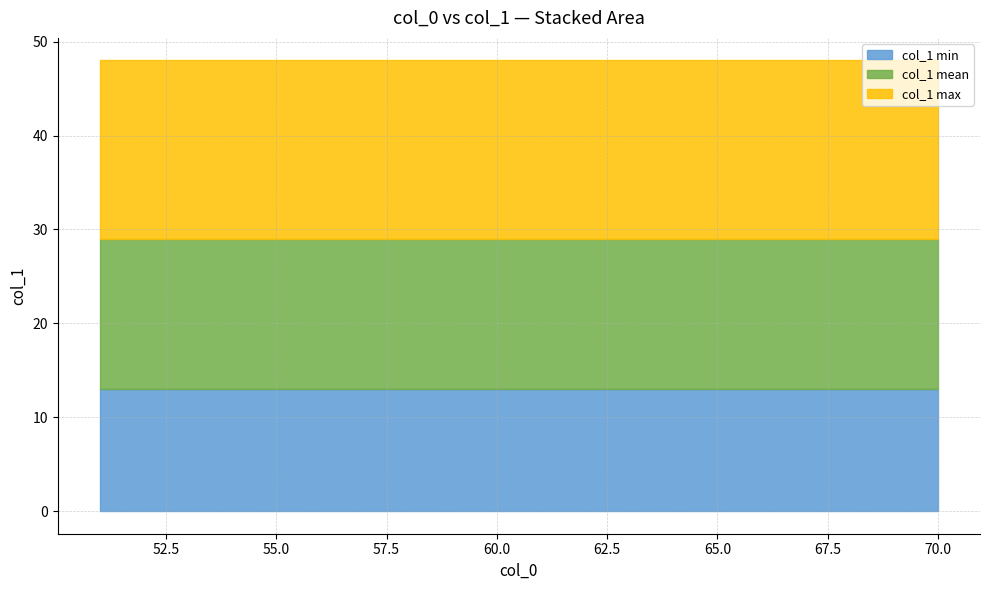

List the series in order of their overall mean, highest first.

col_1_max, col_1_mean, col_1_min